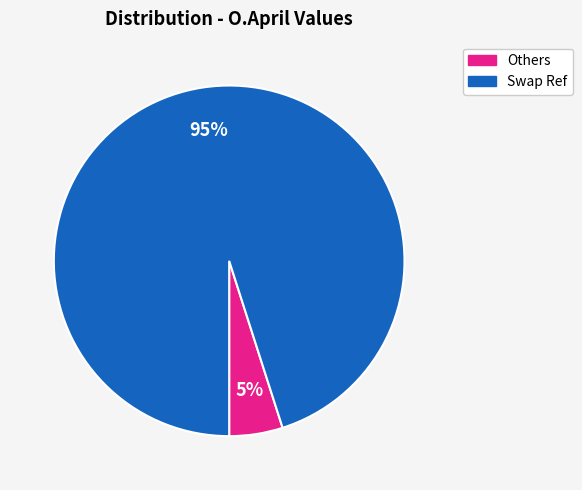

Is there any slice that represents more than half of the pie?

Yes